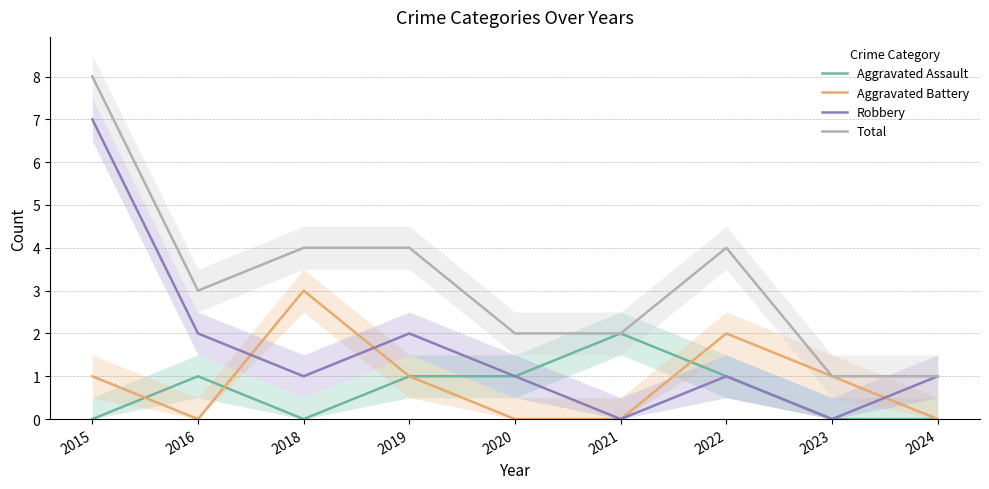

Which category has the highest value in the Total series?

2015